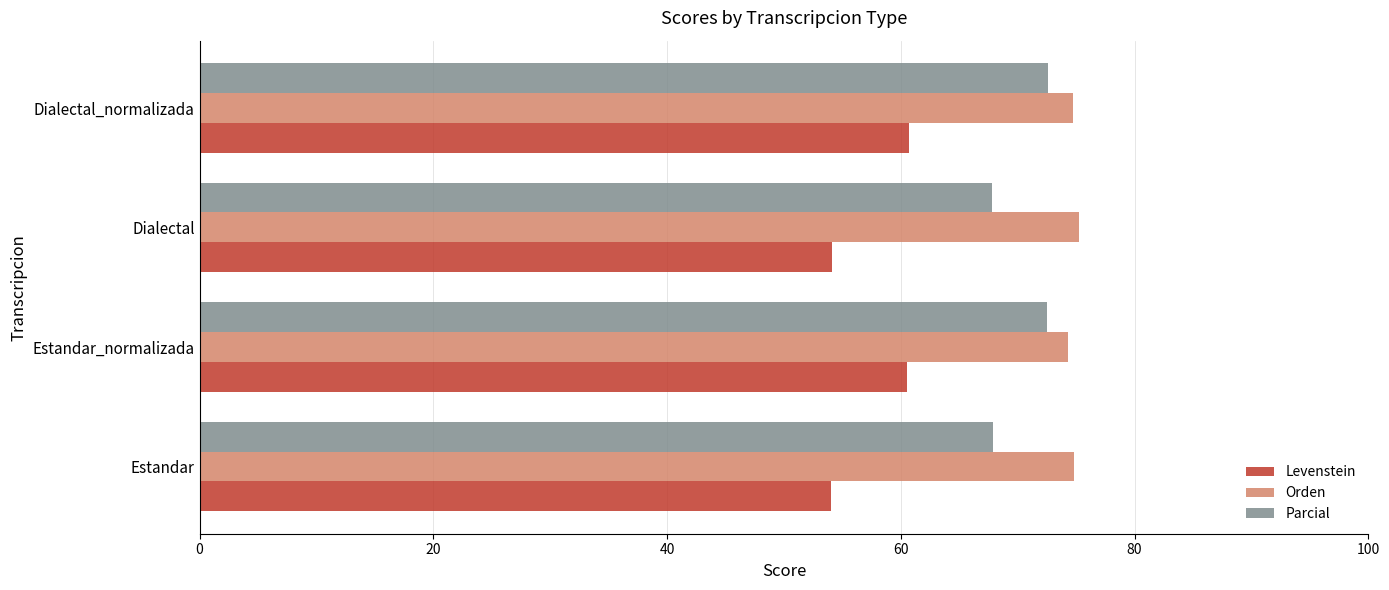

What are all the series names shown in the legend?

Levenstein, Orden, Parcial